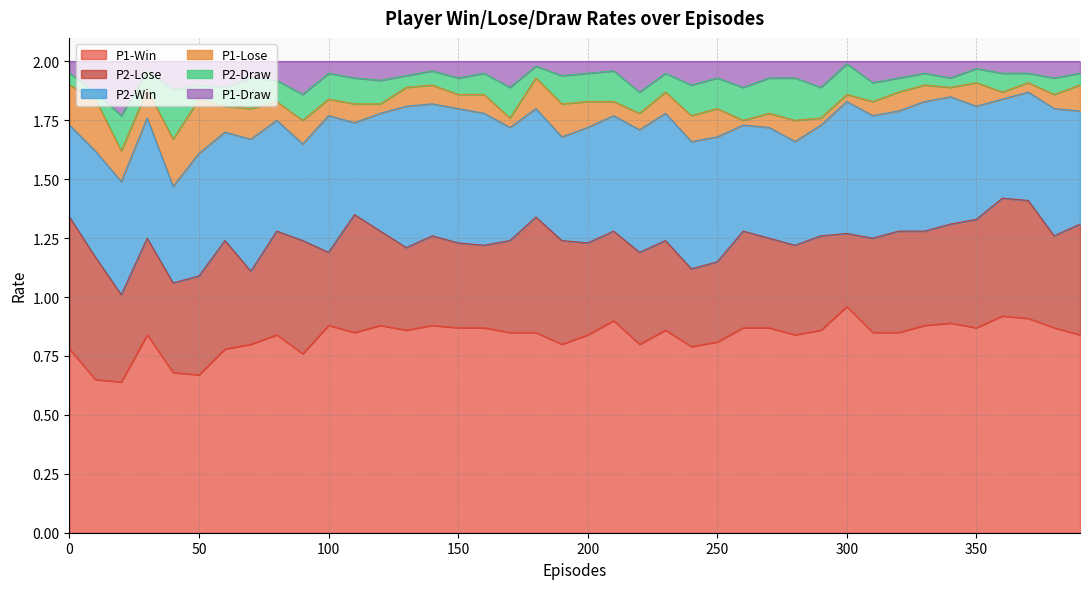

True or false: P2-Draw has a value of 0.1 at 90.

True